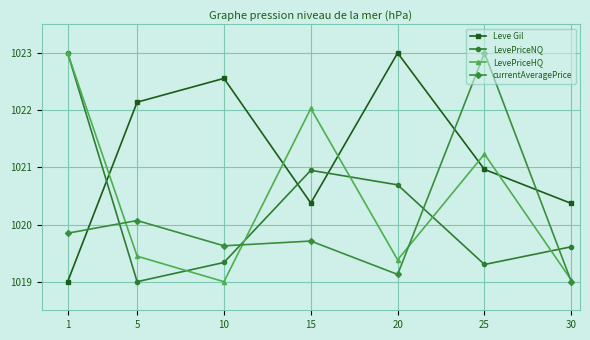

What is the difference between the currentAveragePrice values at 1 and 5?

0.2